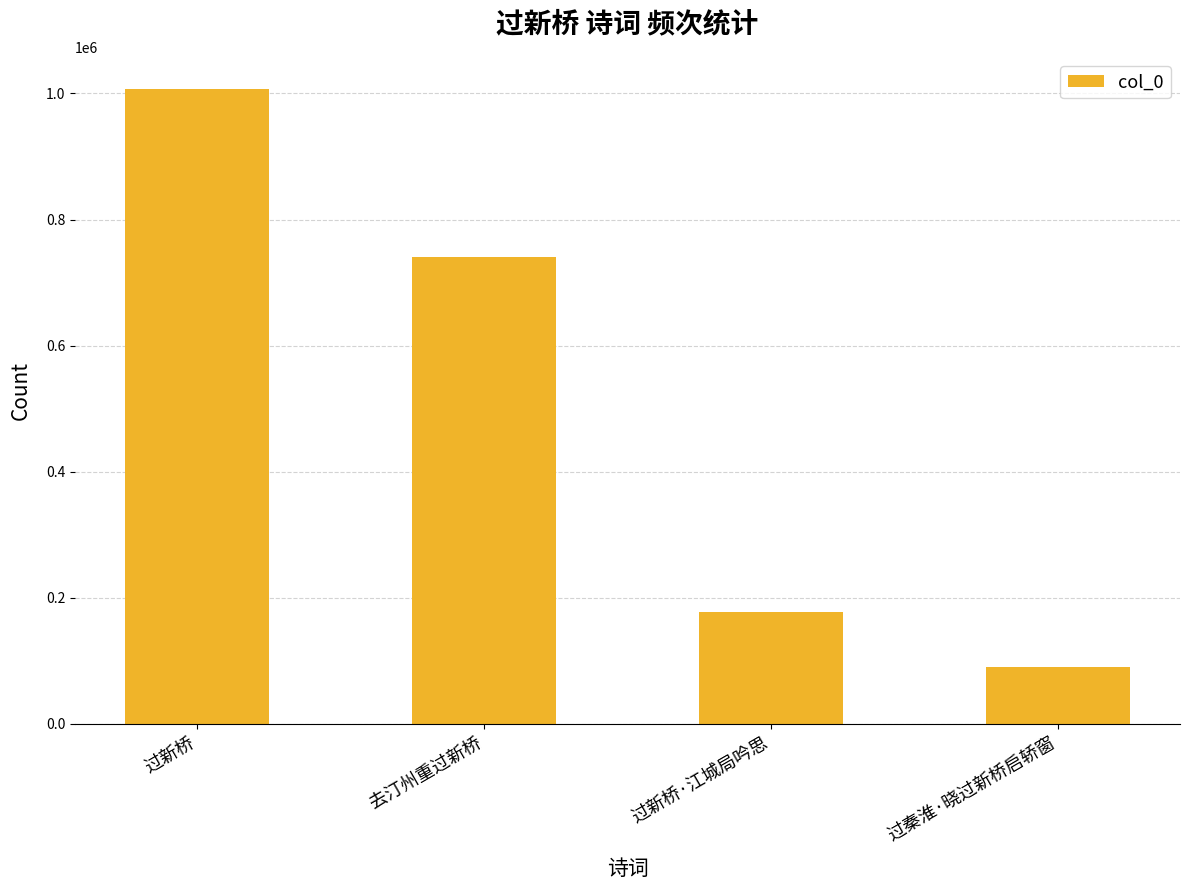

Count the number of data series in this chart.

1